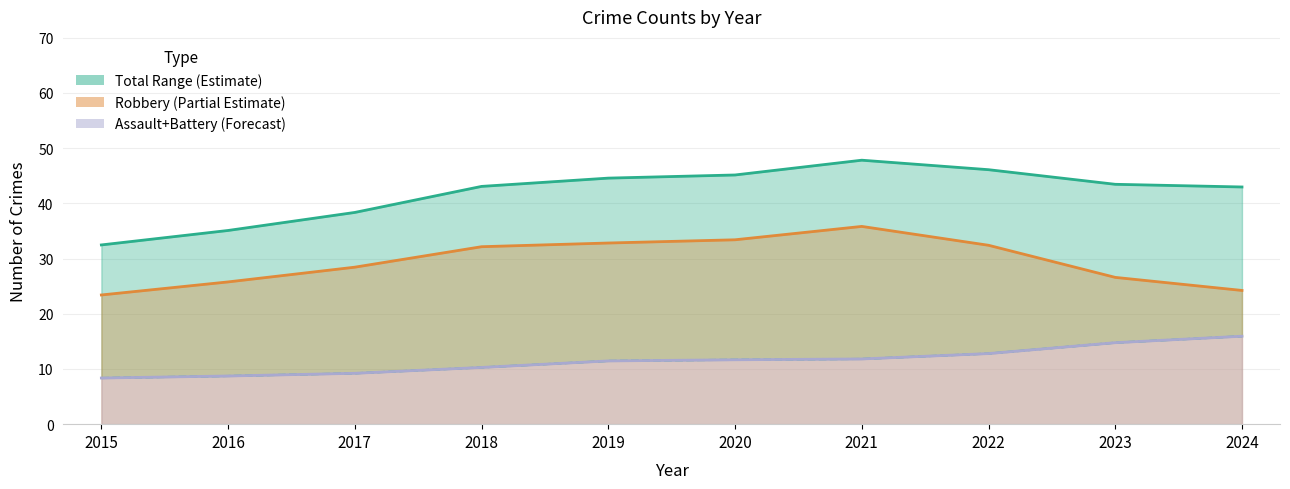

True or false: Total and Assault + Battery cross at least once.

False